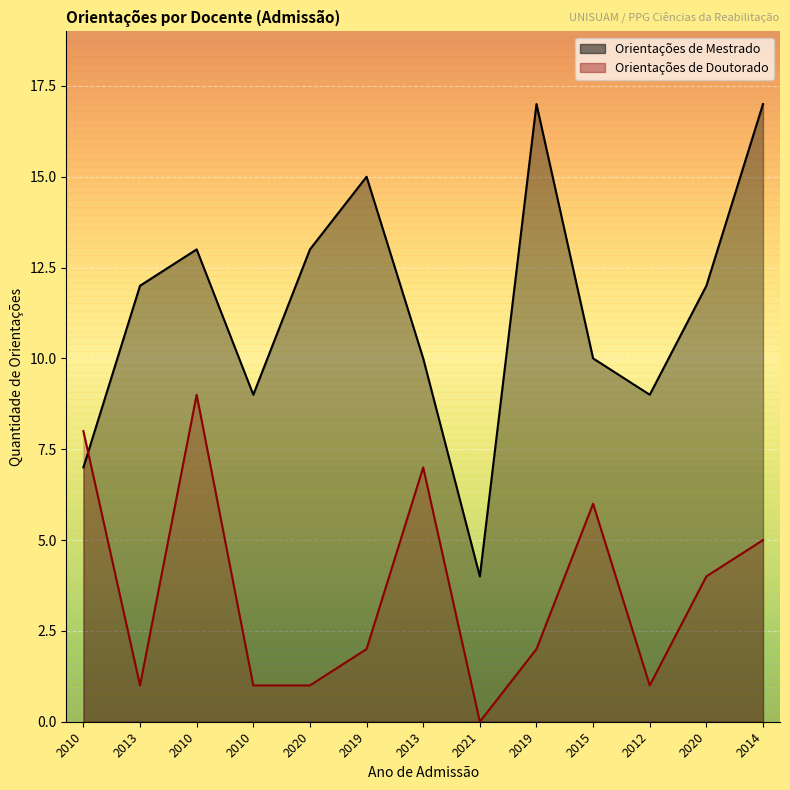

What is the spread (max minus min) of values at 2010?

1